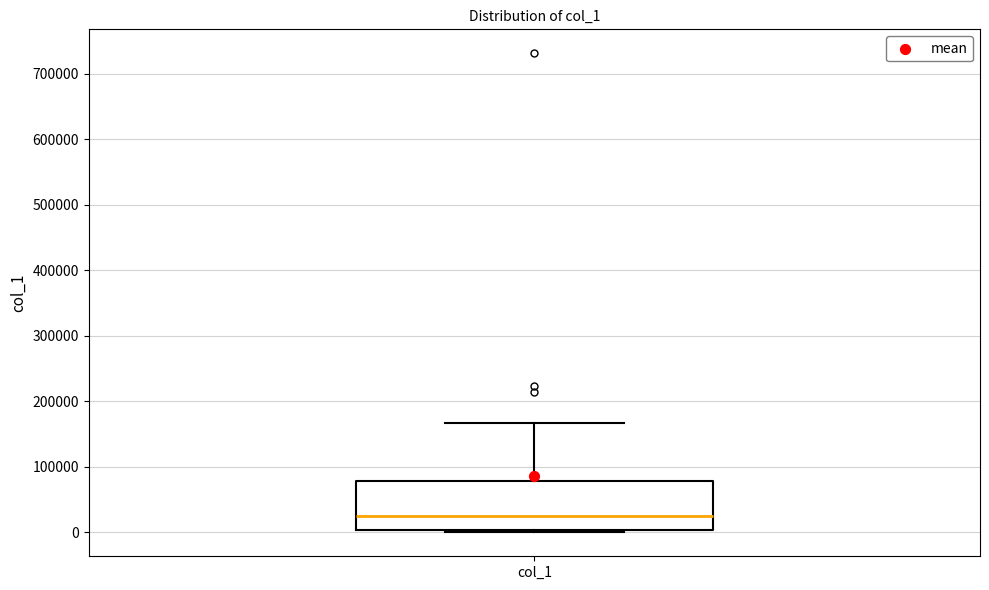

Where does the median line of the box for col_1 sit on the y-axis? The values are not printed on the chart, so give them approximately, as read against the axis.

30000